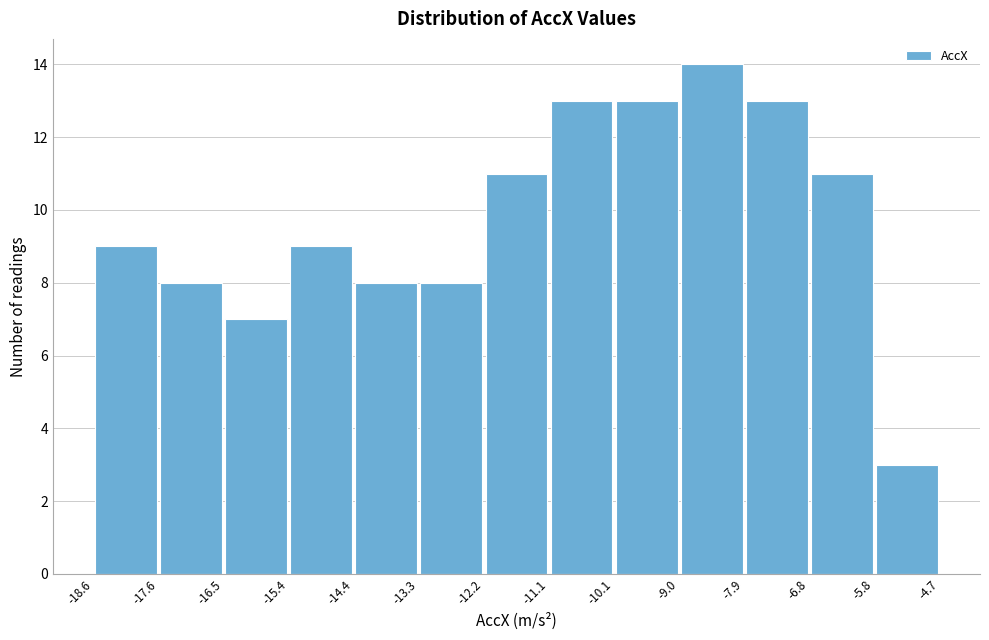

How tall is the bar that spans -15.4 to -14.4 on the x-axis? The values are not printed on the chart, so give them approximately, as read against the axis.

9